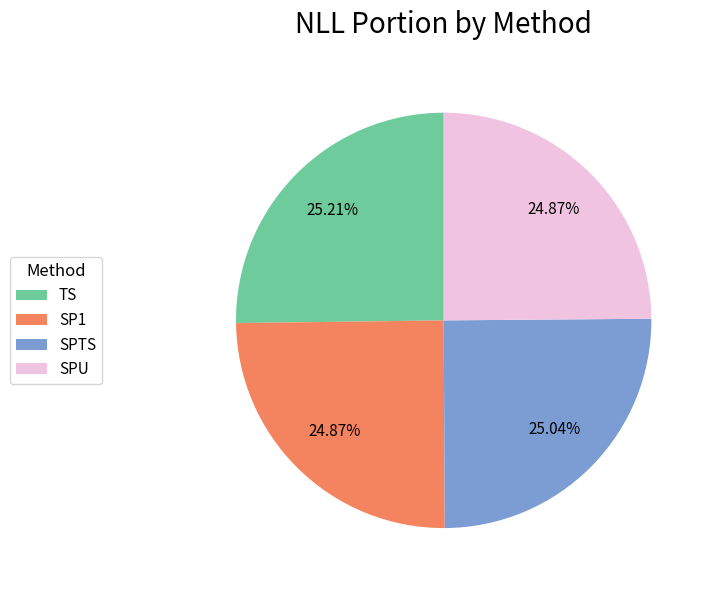

Does any single category account for the majority?

No